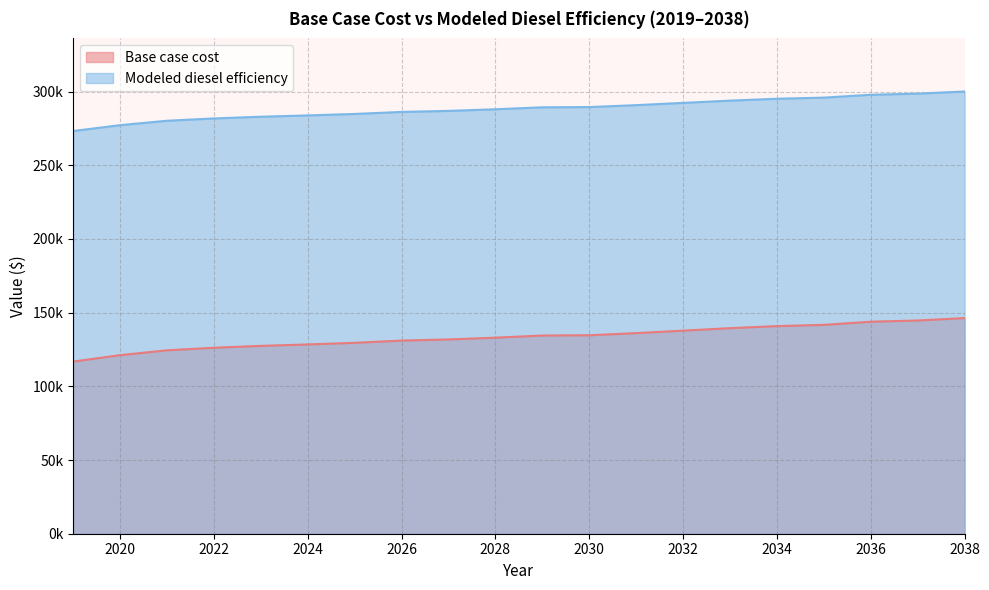

At which label is Modeled diesel efficiency closest to 286688?

2027